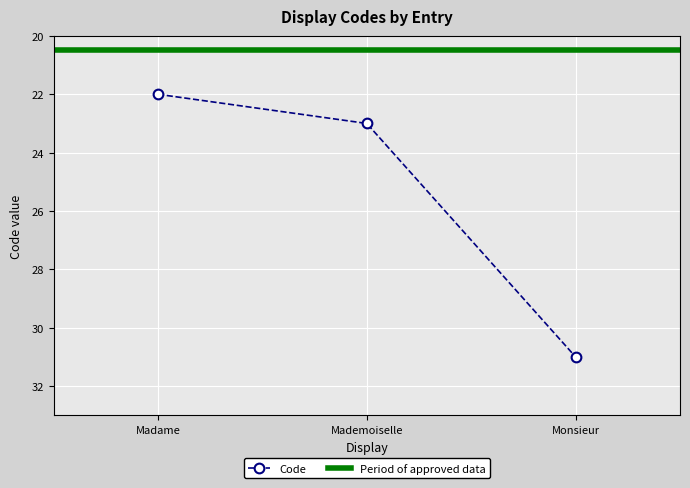

Count the number of values greater than 23.

1